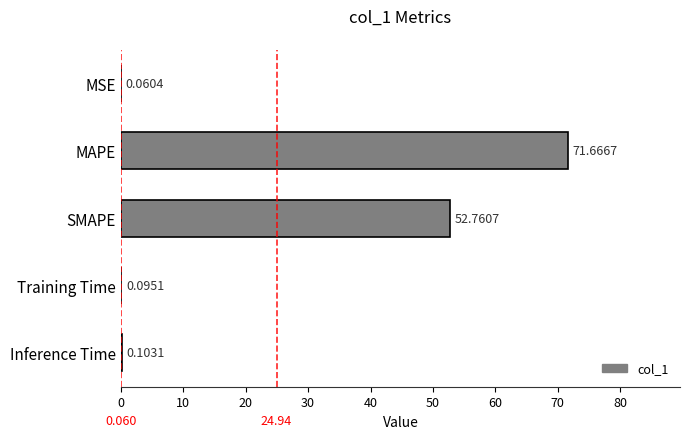

Which category has the highest value across all series?

MAPE